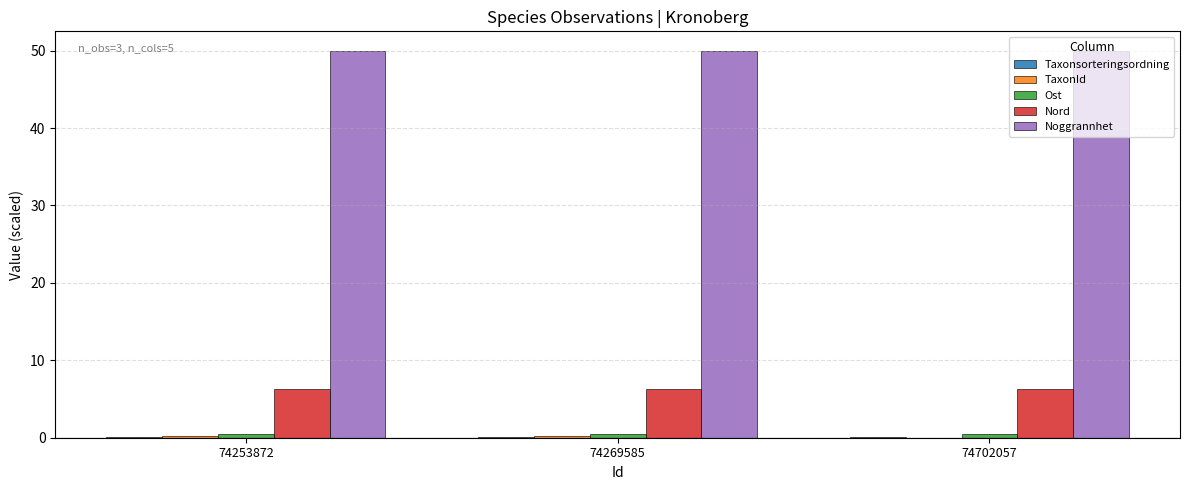

Is the value of Nord at 74253872 greater than the value of Noggrannhet at 74702057?

No